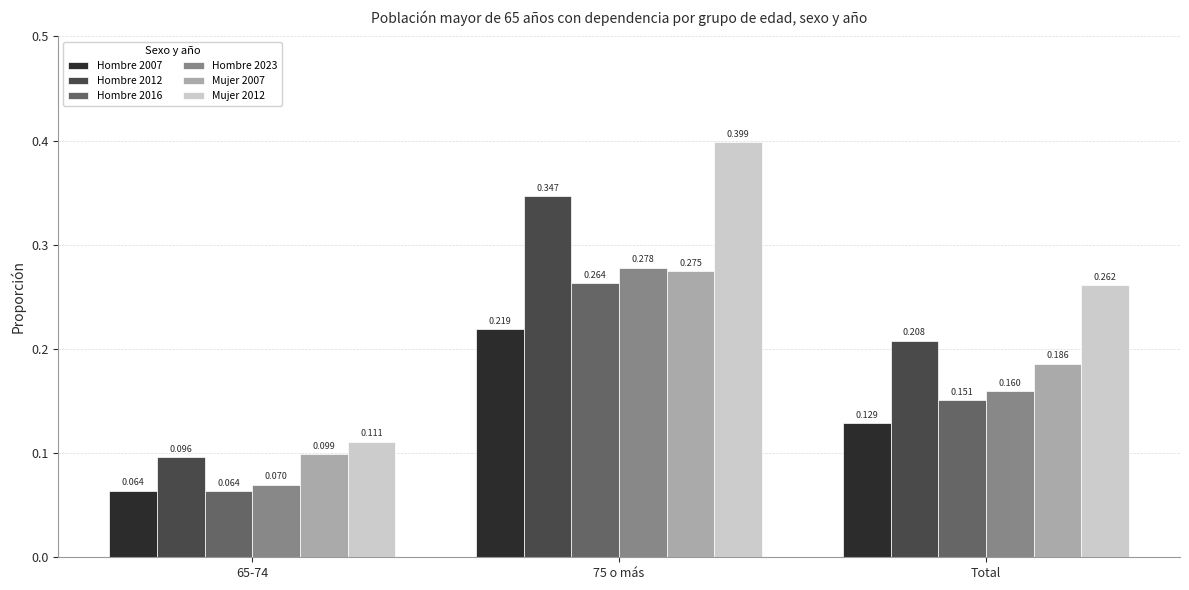

Rank the series by their maximum value, from lowest to highest.

Hombre 2007, Hombre 2016, Mujer 2007, Hombre 2023, Hombre 2012, Mujer 2012